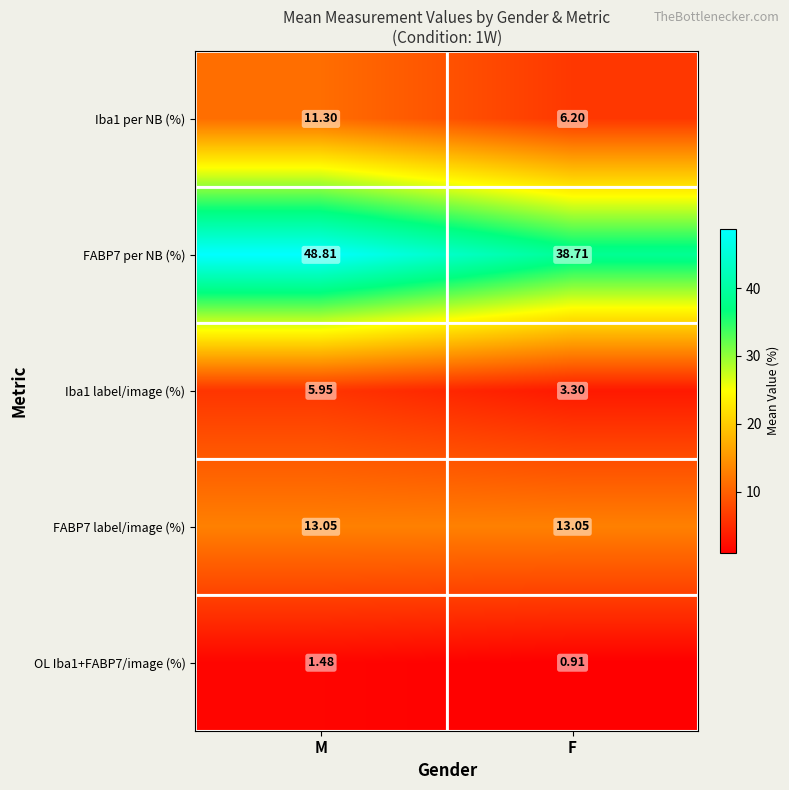

What is the total value across all series at M?

80.6